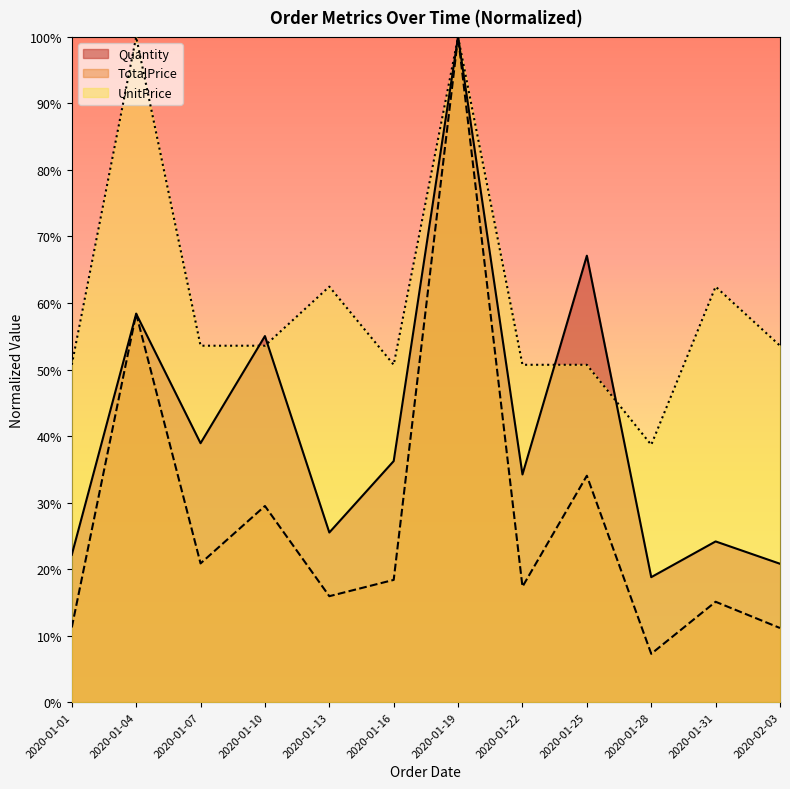

What position from the right is 2020-01-31?

2